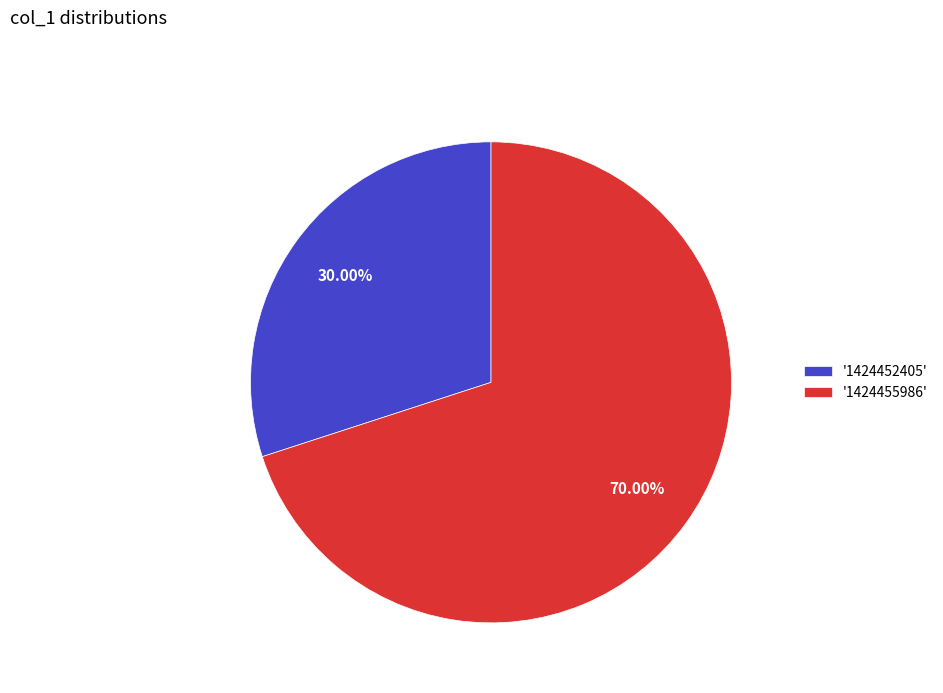

Approximately how many times larger is the value at '1424455986' compared to '1424452405'?

2.3